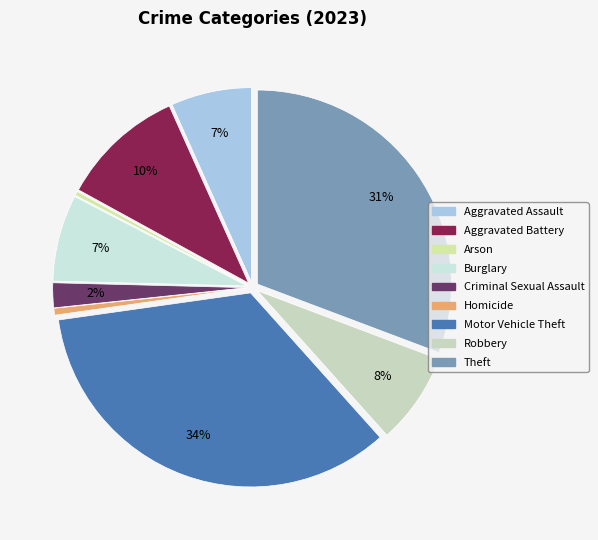

Between Aggravated Assault and Arson, which is larger?

Aggravated Assault